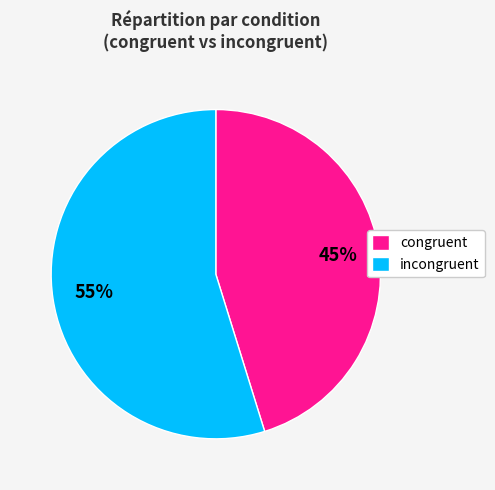

What is the smallest slice in the pie chart?

congruent